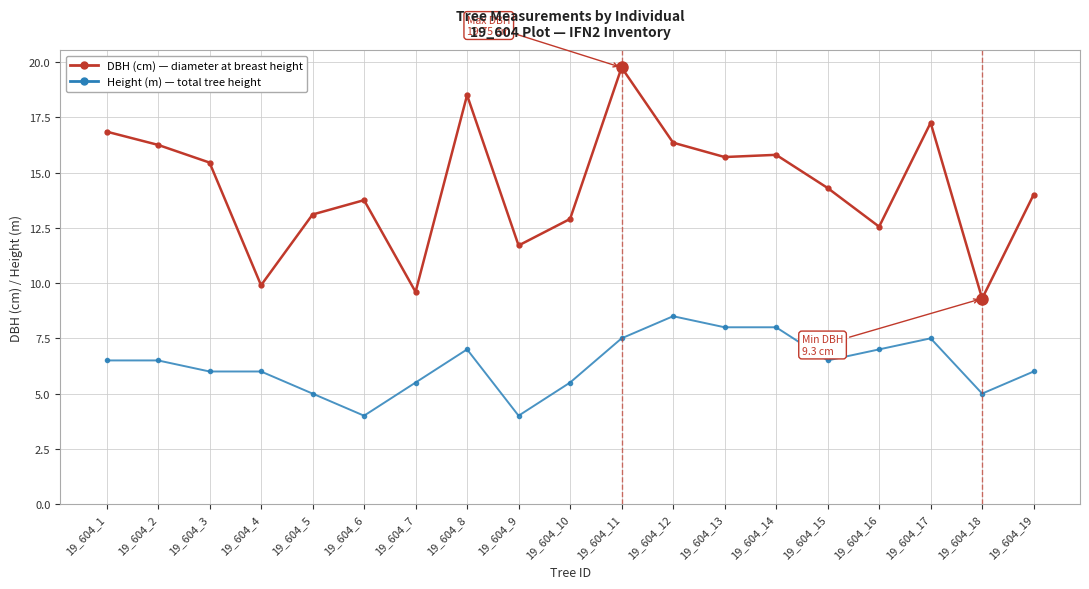

What is the smallest value displayed?

4.0